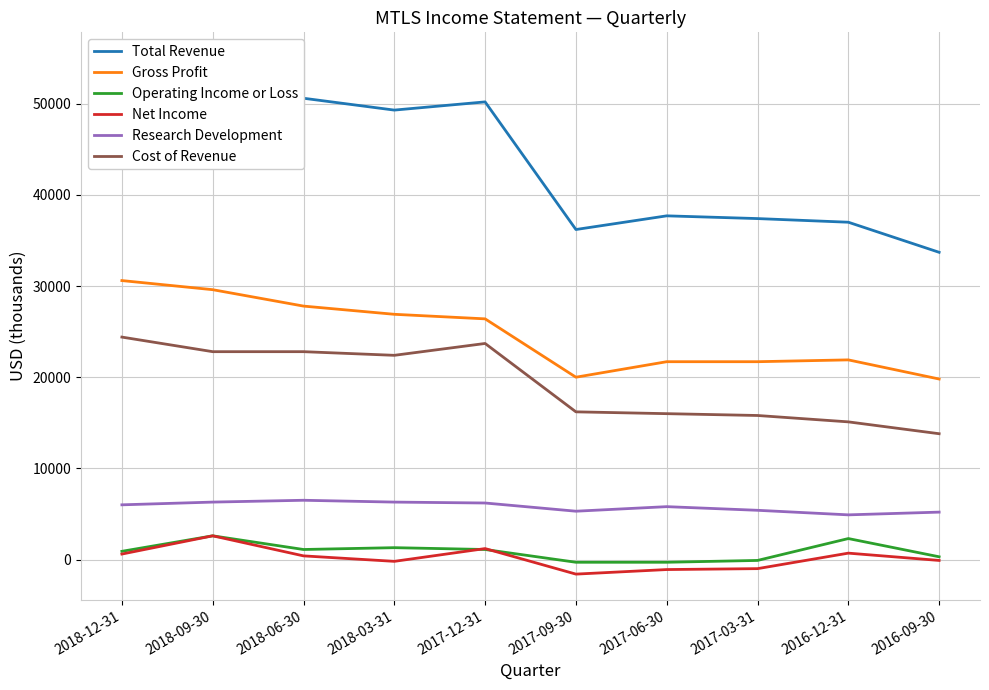

What is the highest value of the Operating Income or Loss series?

2600